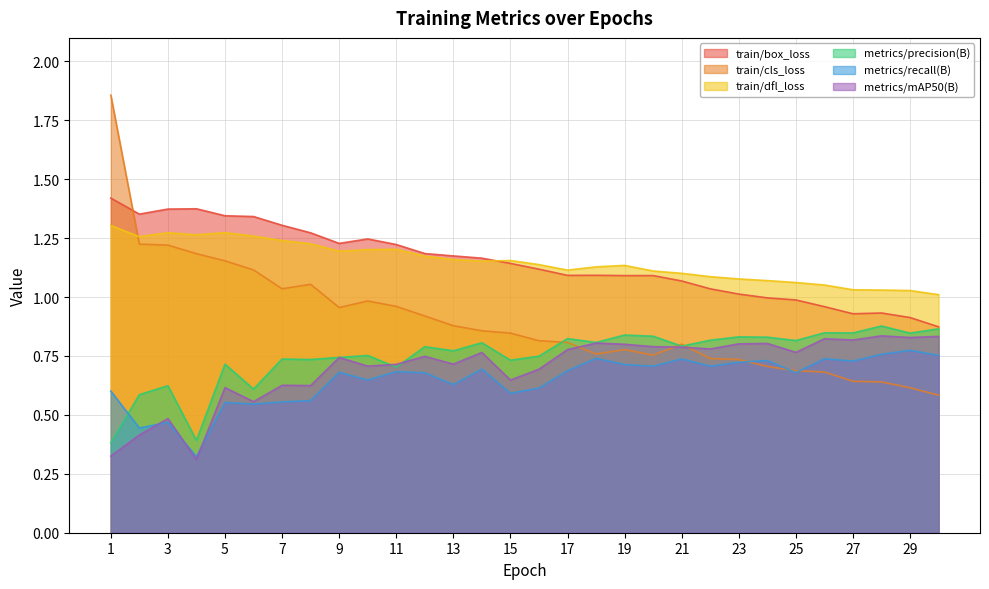

In train/dfl_loss, how many points are higher than both neighbors (excluding endpoints)?

5